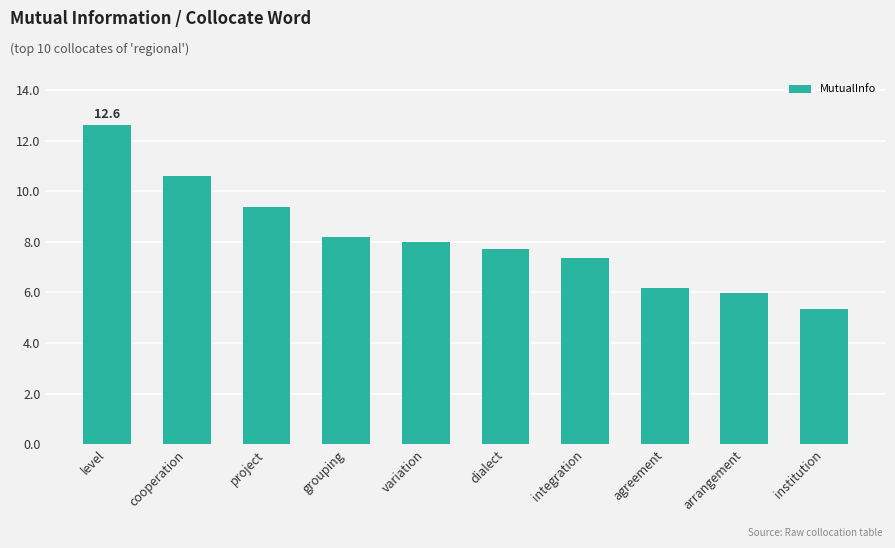

Reading right to left, extract all data points from this chart.

institution=5.4	arrangement=6.0	agreement=6.2	integration=7.3	dialect=7.7	variation=8.0	grouping=8.2	project=9.4	cooperation=10.6	level=12.6